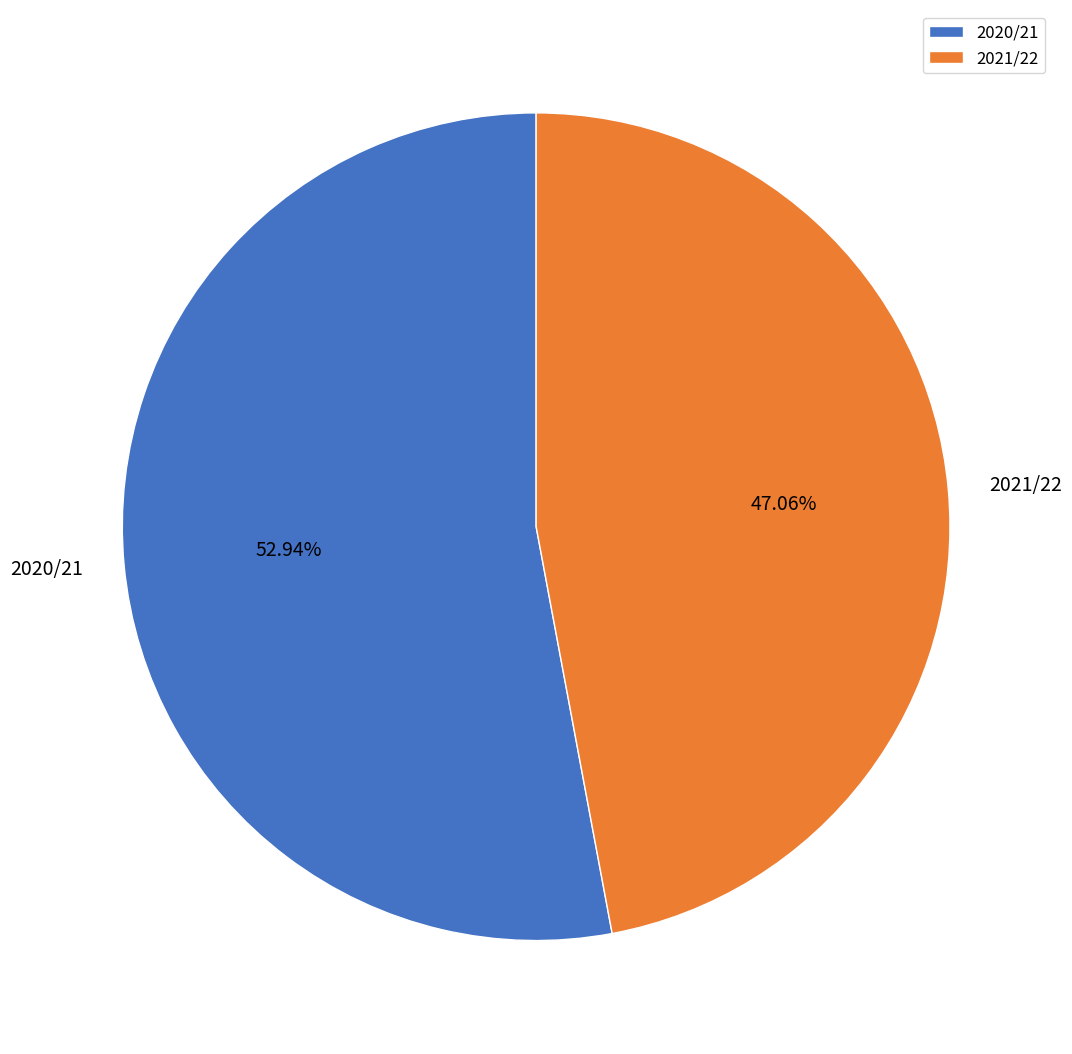

Between 2020/21 and 2021/22, which is larger?

2020/21